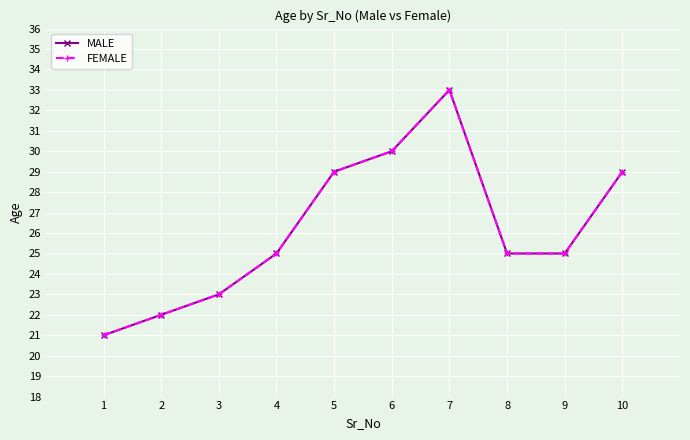

True or false: FEMALE and MALE cross at least once.

False